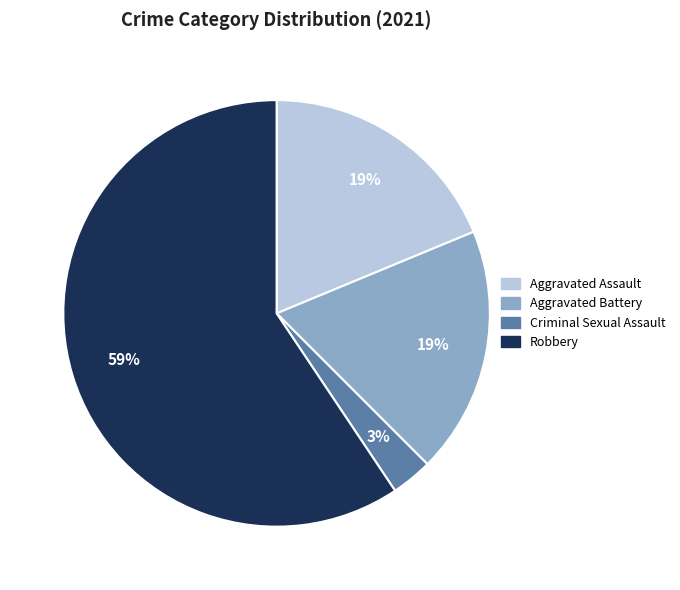

To the nearest percent, what is the average slice percentage?

25%